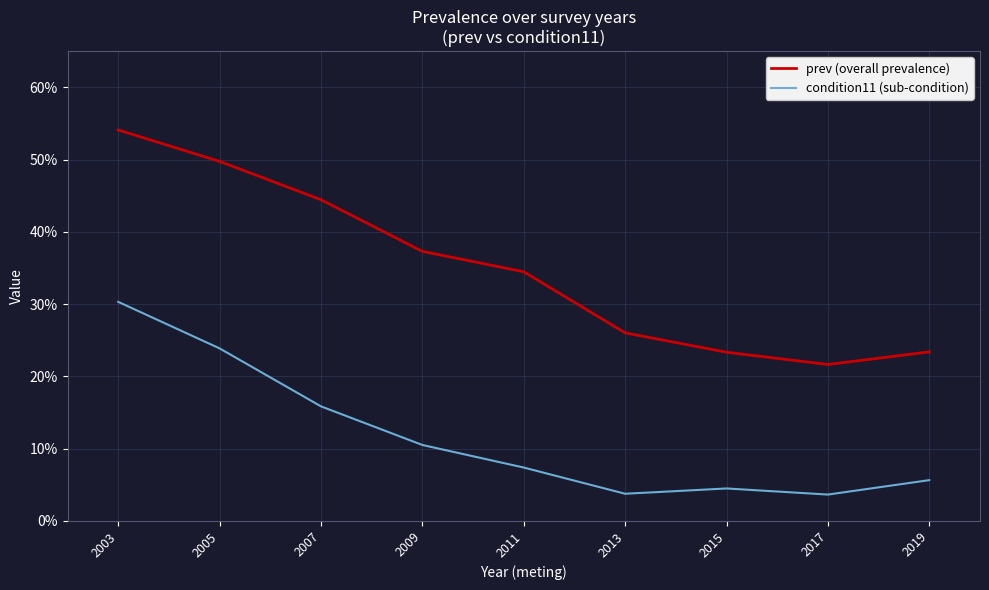

Is the value of prev (overall prevalence) at 2019 greater than the value of condition11 (sub-condition) at 2007?

Yes